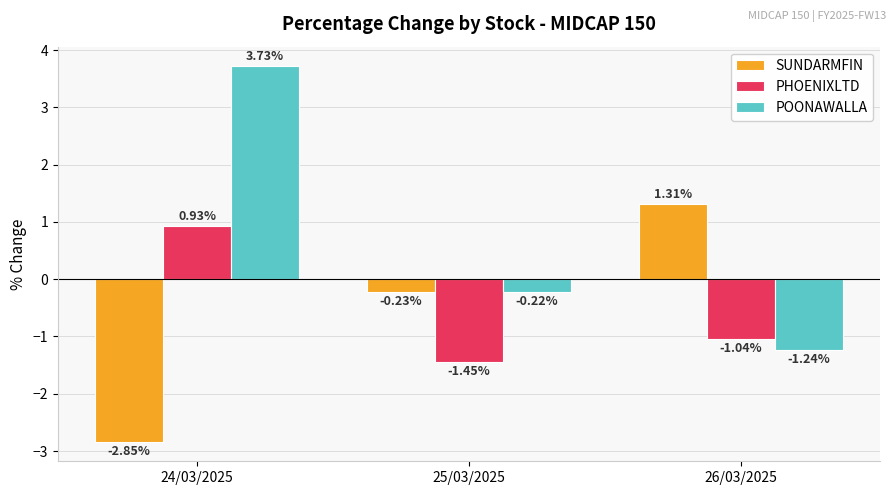

What position from the right is 26/03/2025?

1